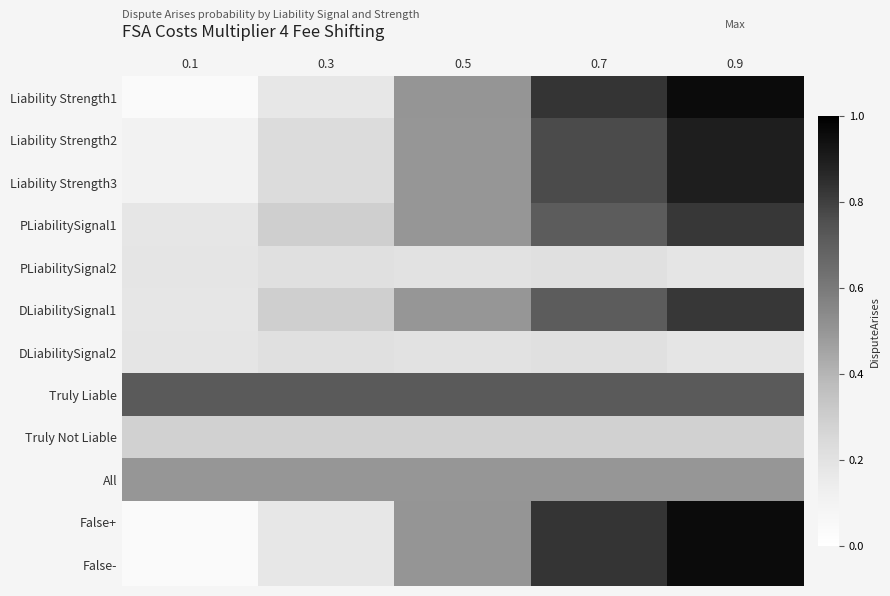

Which has a higher value, 0.5 or 0.7?

0.7